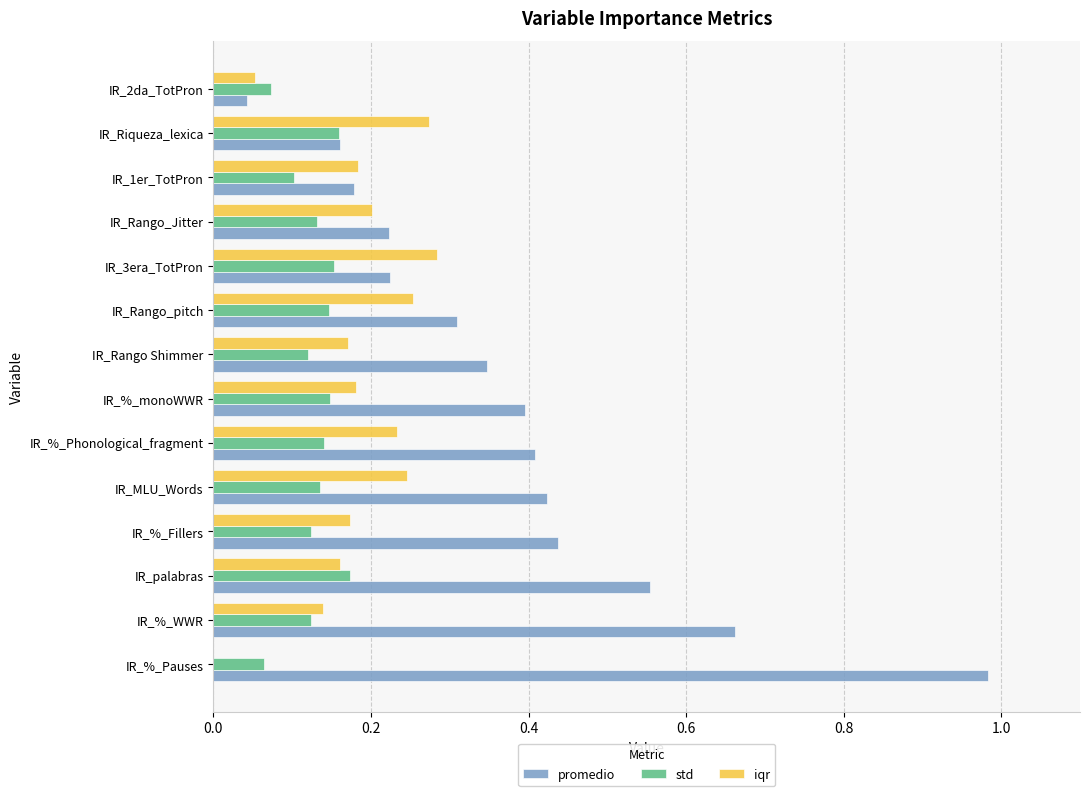

The value of promedio at IR_2da_TotPron is 0.0. True or false?

True